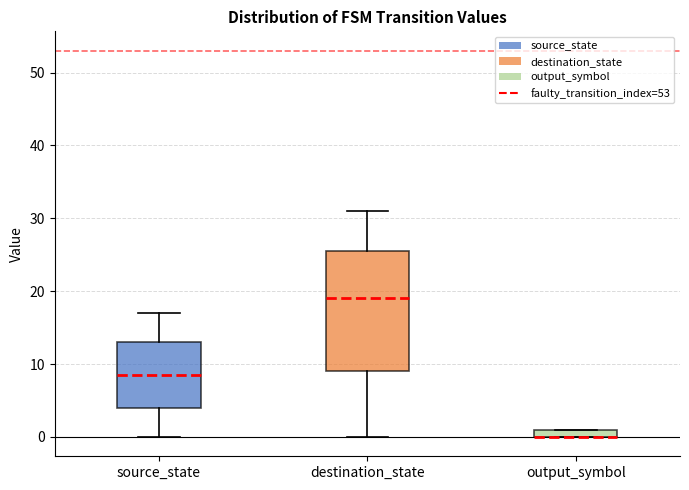

Where does the upper whisker of the box for destination_state end on the y-axis? The values are not printed on the chart, so give them approximately, as read against the axis.

31